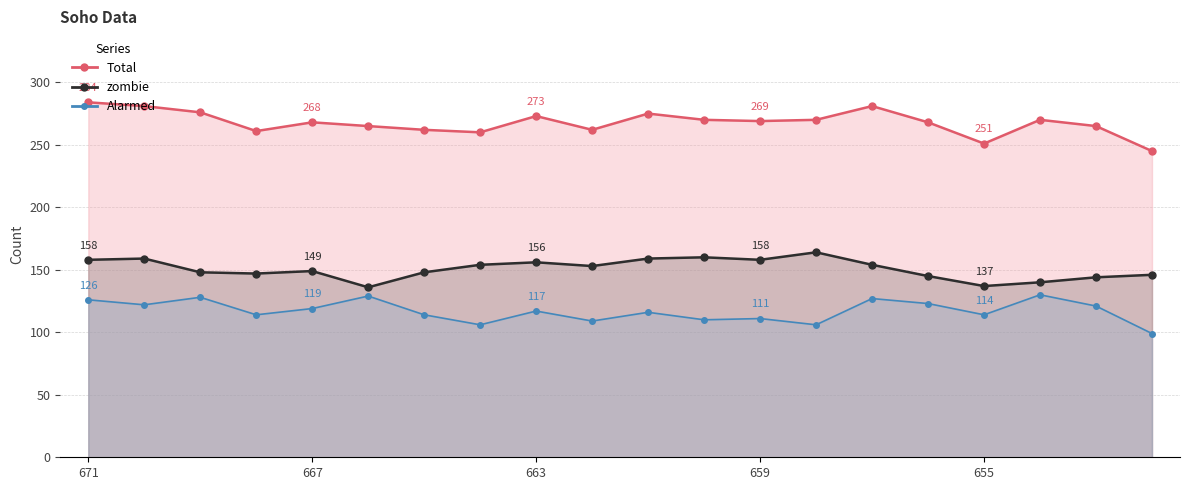

At which label does zombie reach its minimum?

666